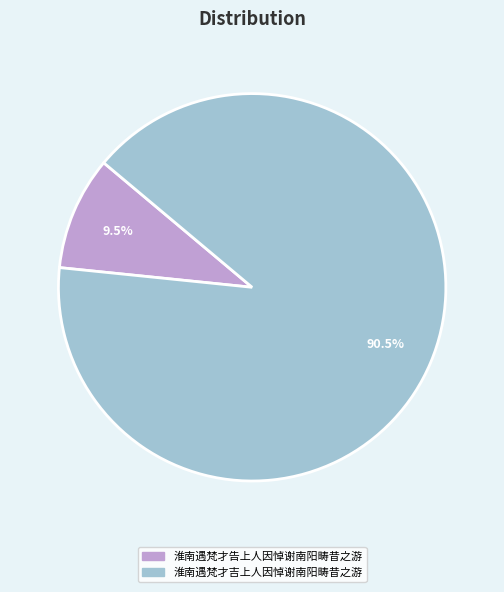

What is the ratio of the value at 淮南遇梵才吉上人因悼谢南阳畴昔之游 to the value at 淮南遇梵才告上人因悼谢南阳畴昔之游?

9.5